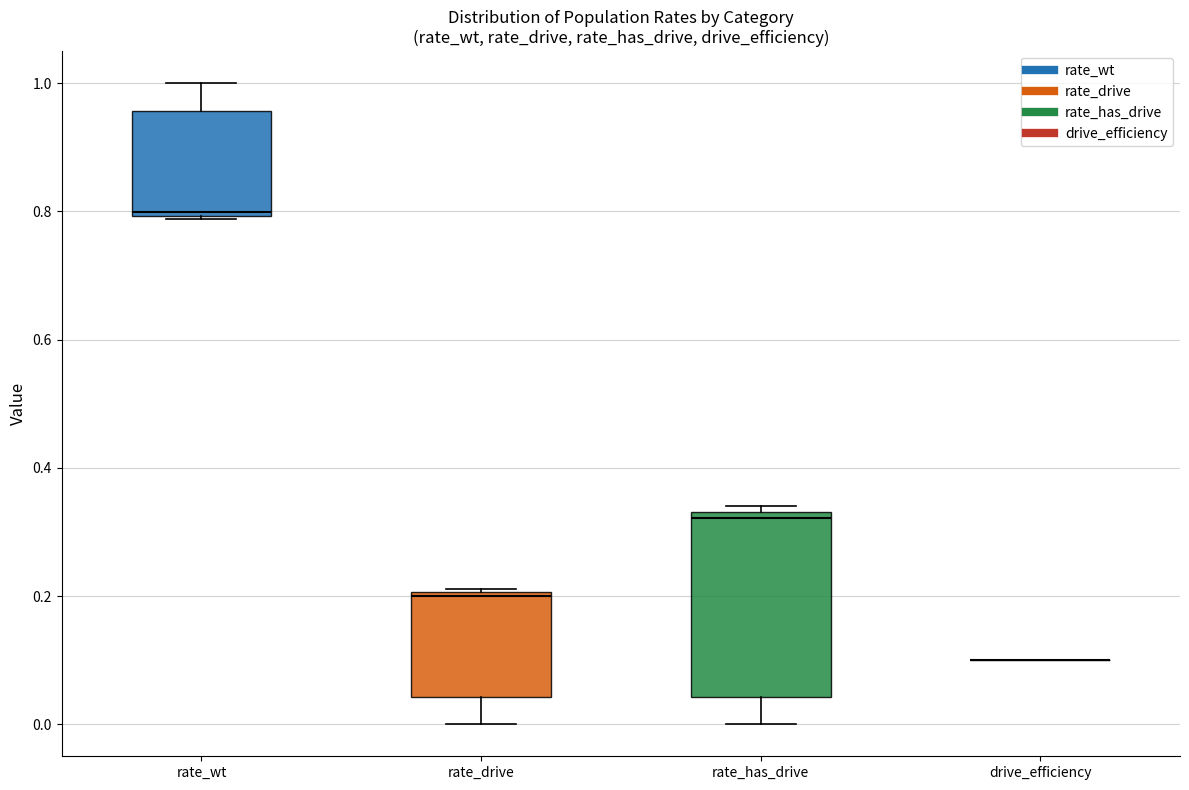

Reading left to right, read every box against the y-axis: the position of its median line, the range the box covers, and the ends of its whiskers. The values are not printed on the chart, so give them approximately, as read against the axis.

rate_wt: median 0.80 (just above the box's lower edge), box 0.80 to 0.96, whiskers 0.78 to 1.00
rate_drive: median 0.20 (just below the box's upper edge), box 0.04 to 0.20, whiskers 0.00 to 0.22
rate_has_drive: median 0.32, box 0.04 to 0.34, whiskers 0.00 to 0.34 (just above the box's upper edge)
drive_efficiency: box collapsed to a line at 0.10, whiskers 0.10 to 0.10